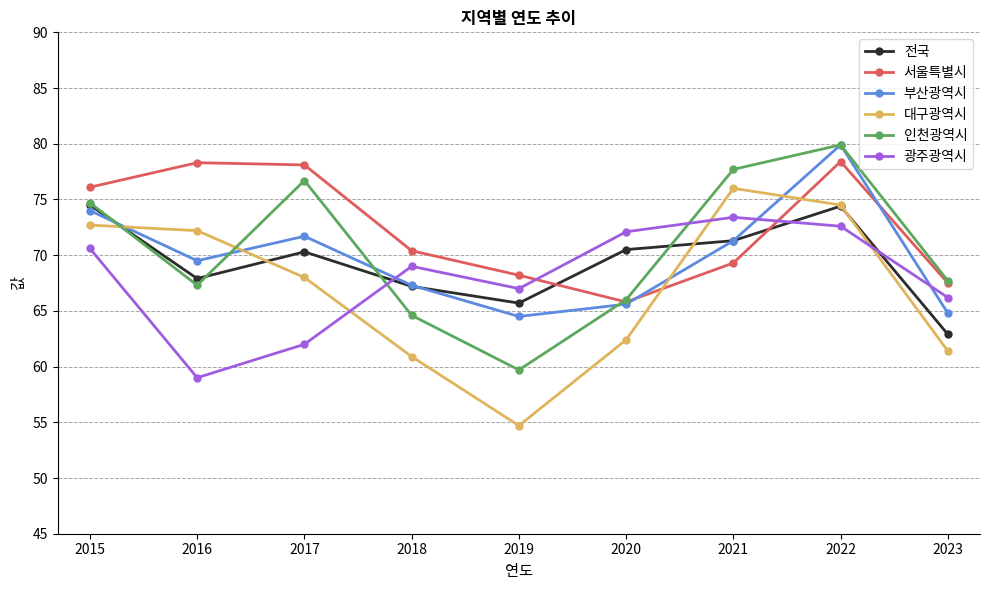

What is the spread (max minus min) of values at 2015?

5.5